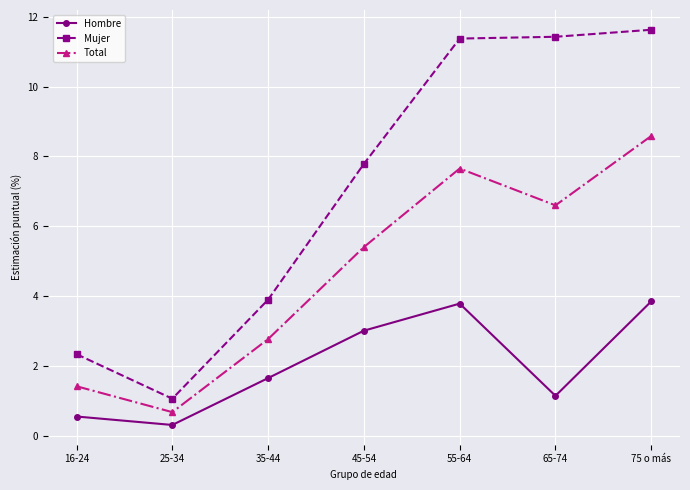

Count the number of data series in this chart.

3